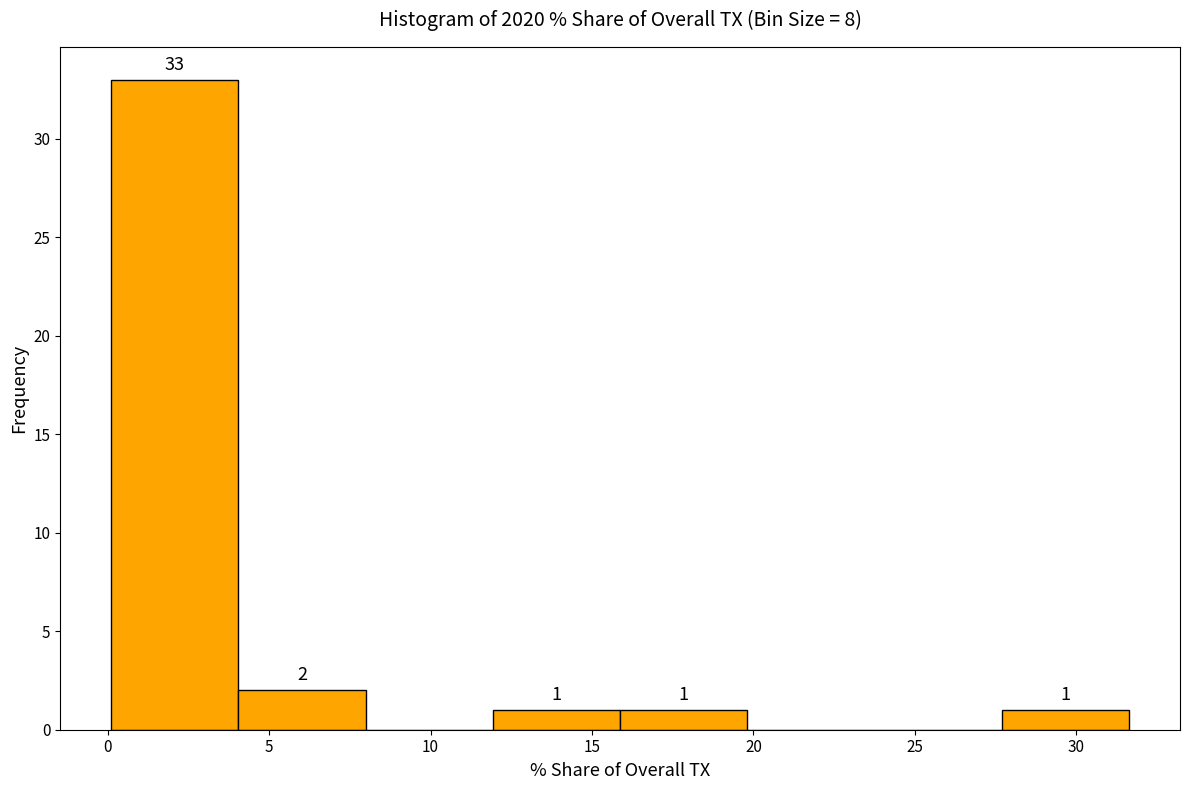

Over which range of the x-axis is the bar tallest?

0.0 to 4.0